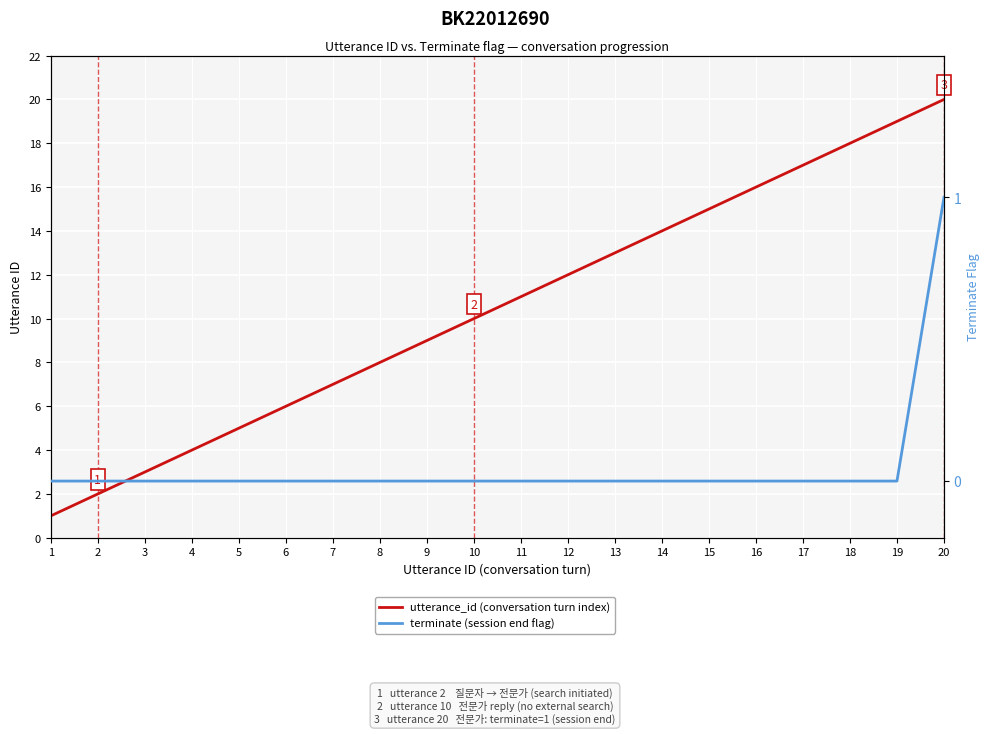

Rank the series by their average value, from highest to lowest.

utterance_id (conversation turn index), terminate (session end flag)